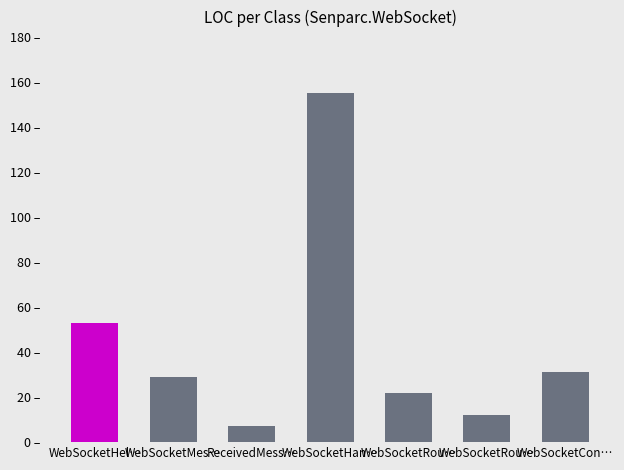

What is the average value?

44